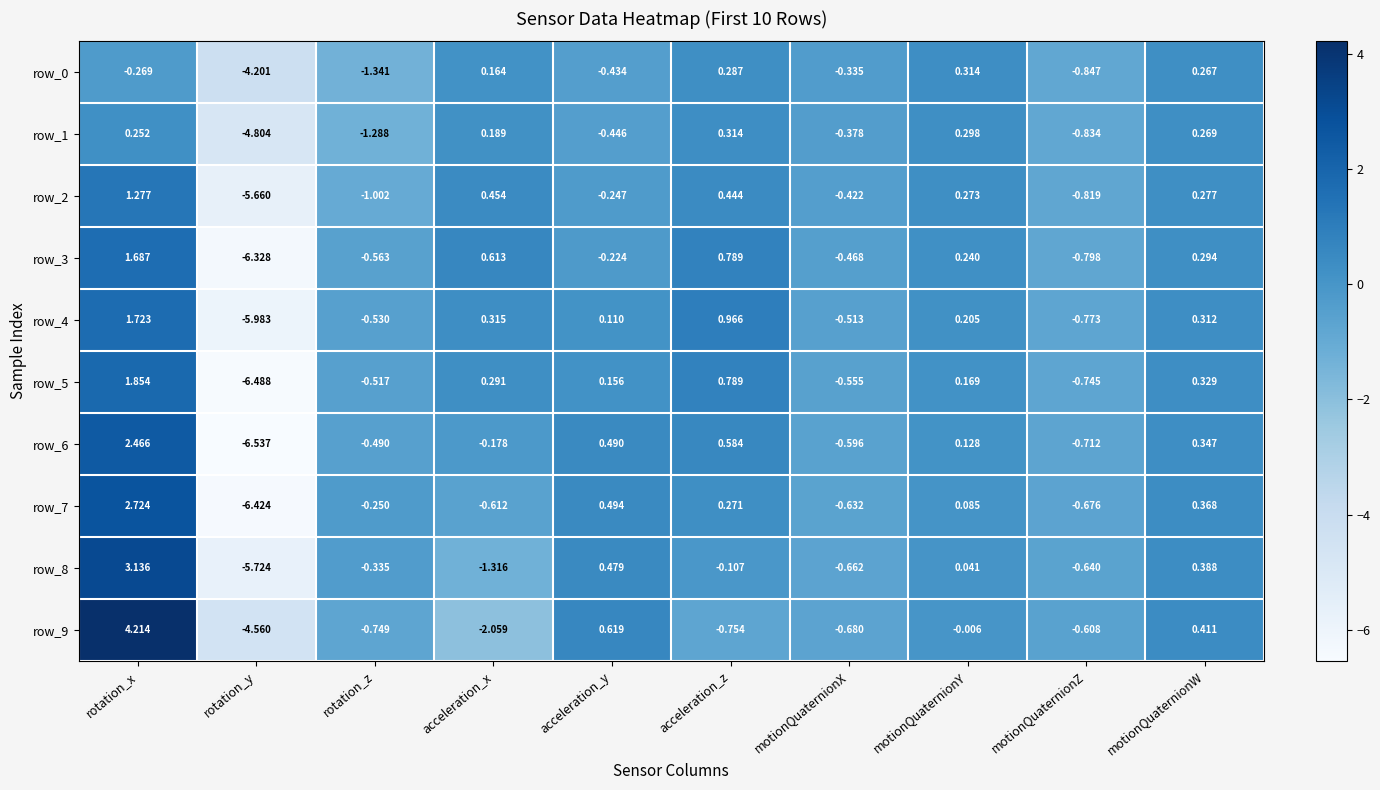

At which label does row_2 reach its minimum?

rotation_y